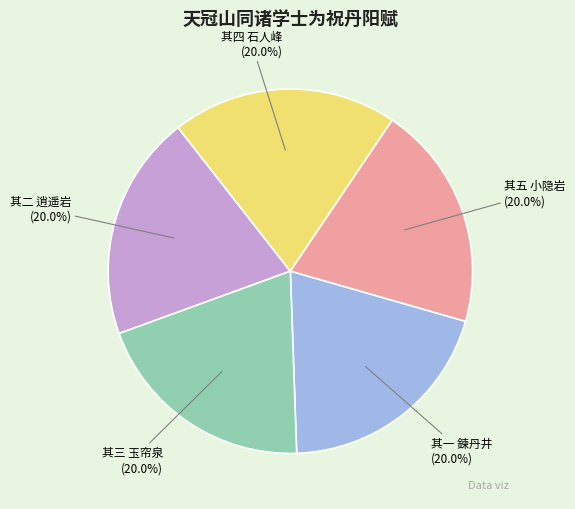

How many slices are in this pie chart?

5